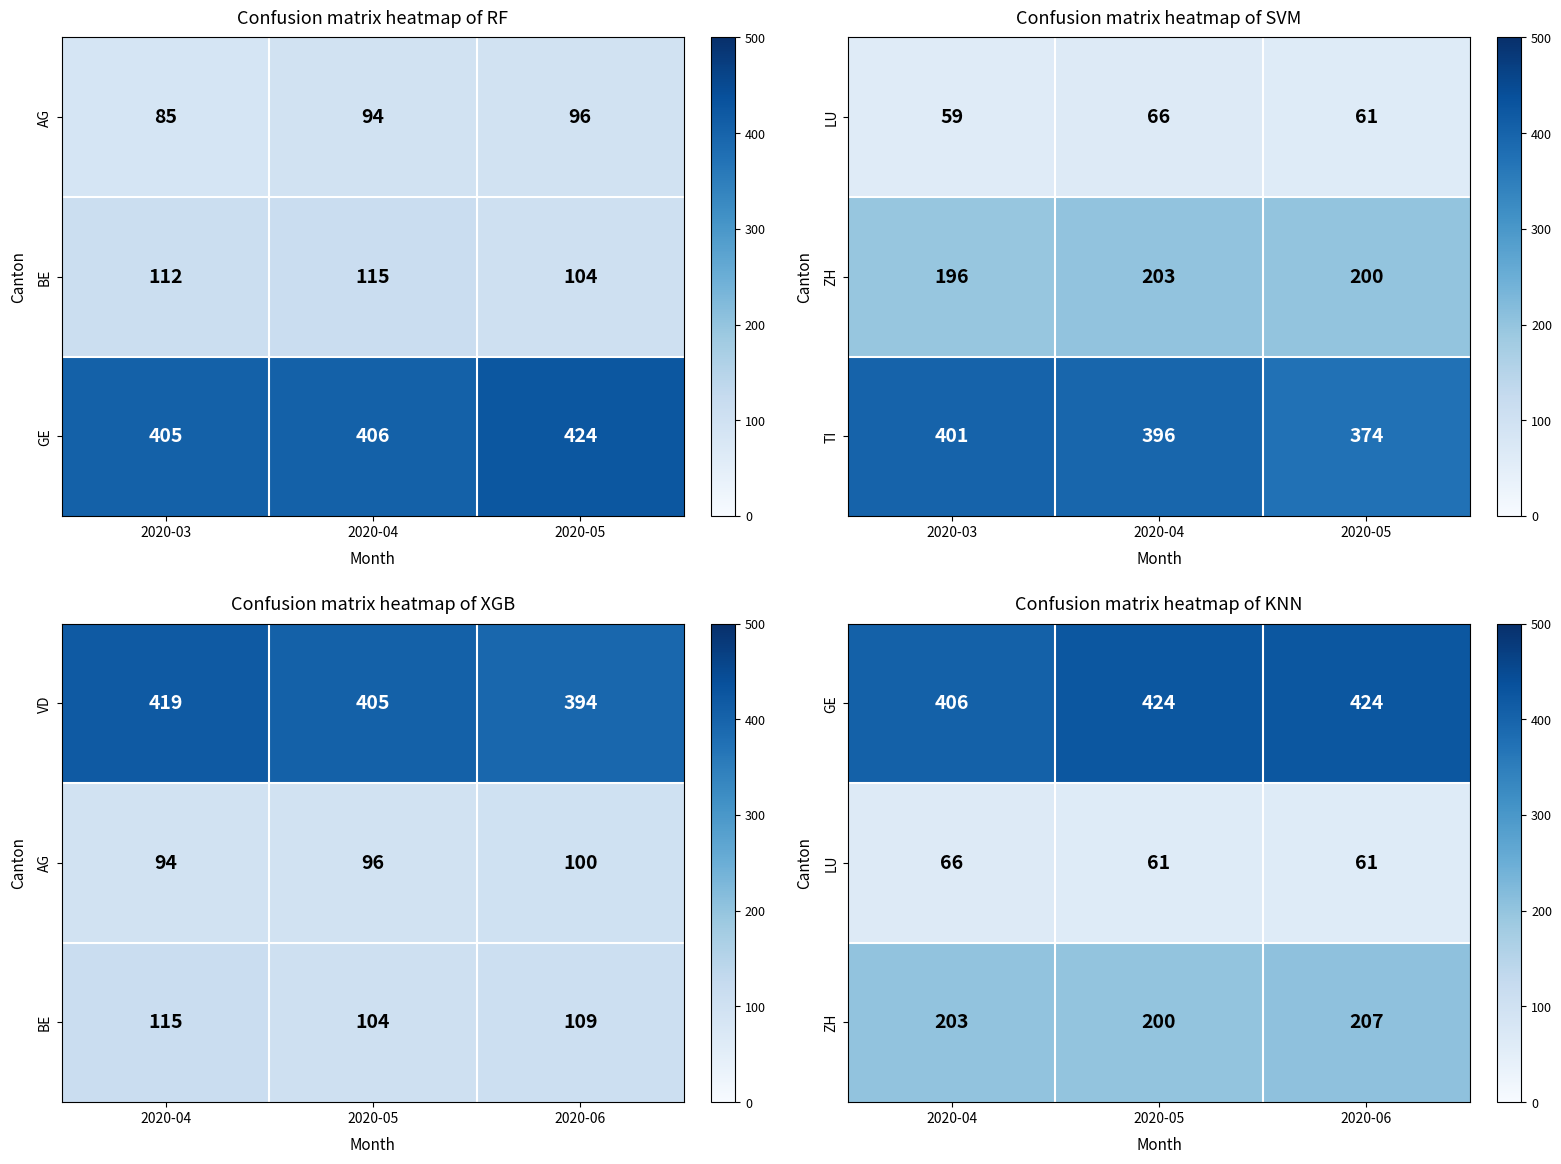

How many TI values are between 374 and 401?

3